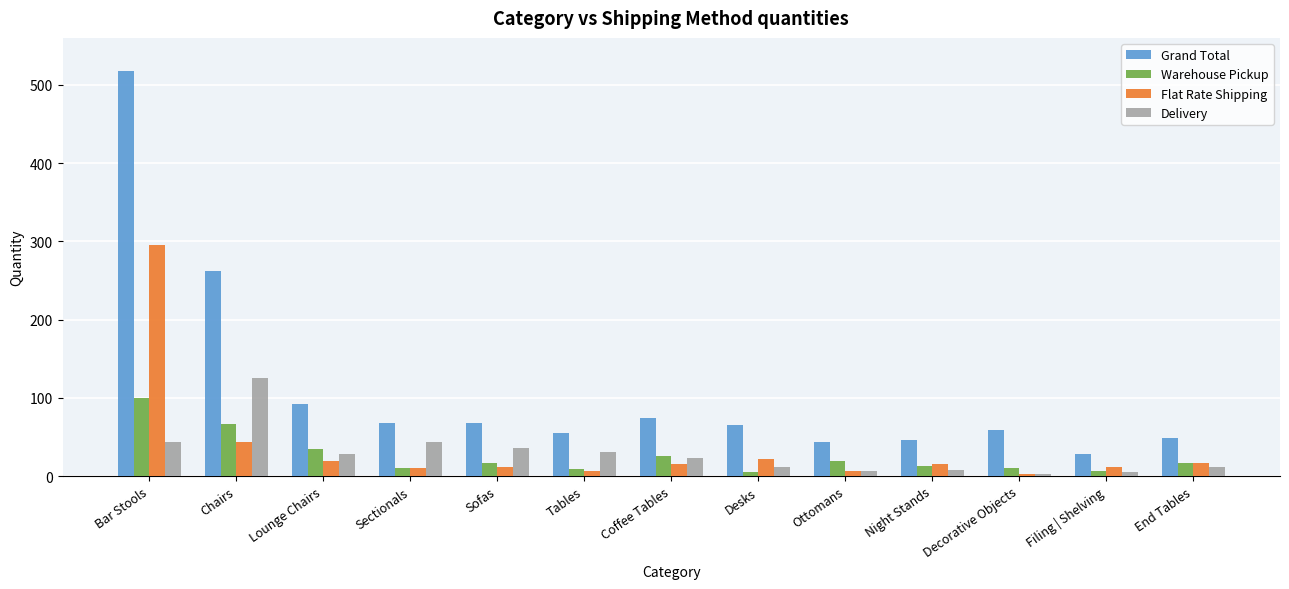

Where is Grand Total nearest to the value 273?

Chairs